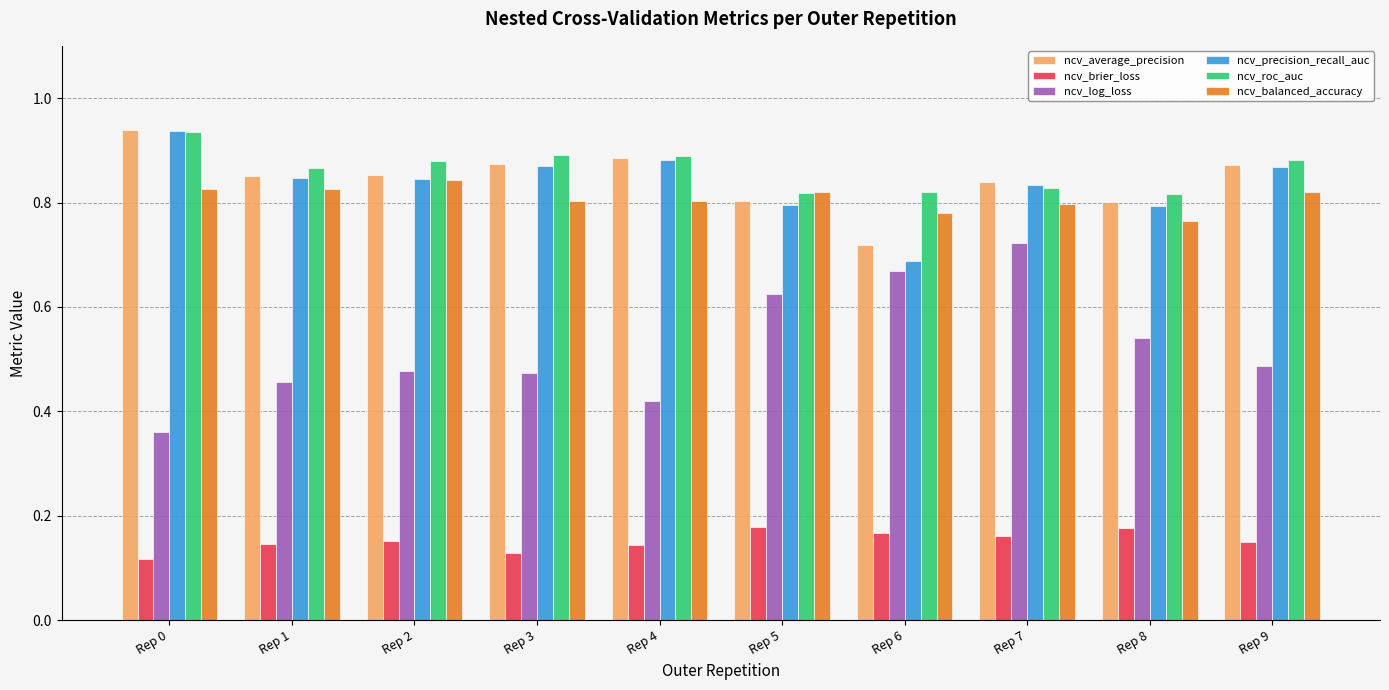

Which category has the highest value in the ncv_precision_recall_auc series?

Rep 0